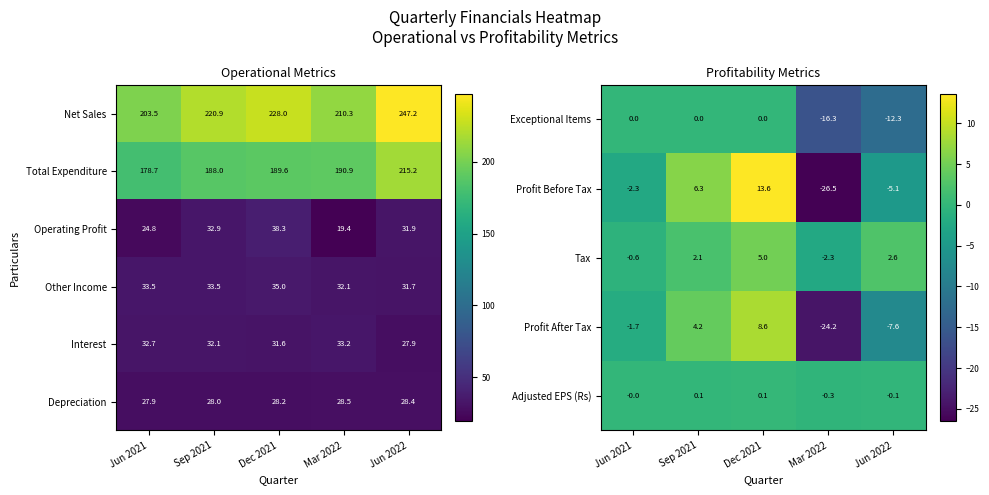

Where does the Interest series first go above 32?

Jun 2021